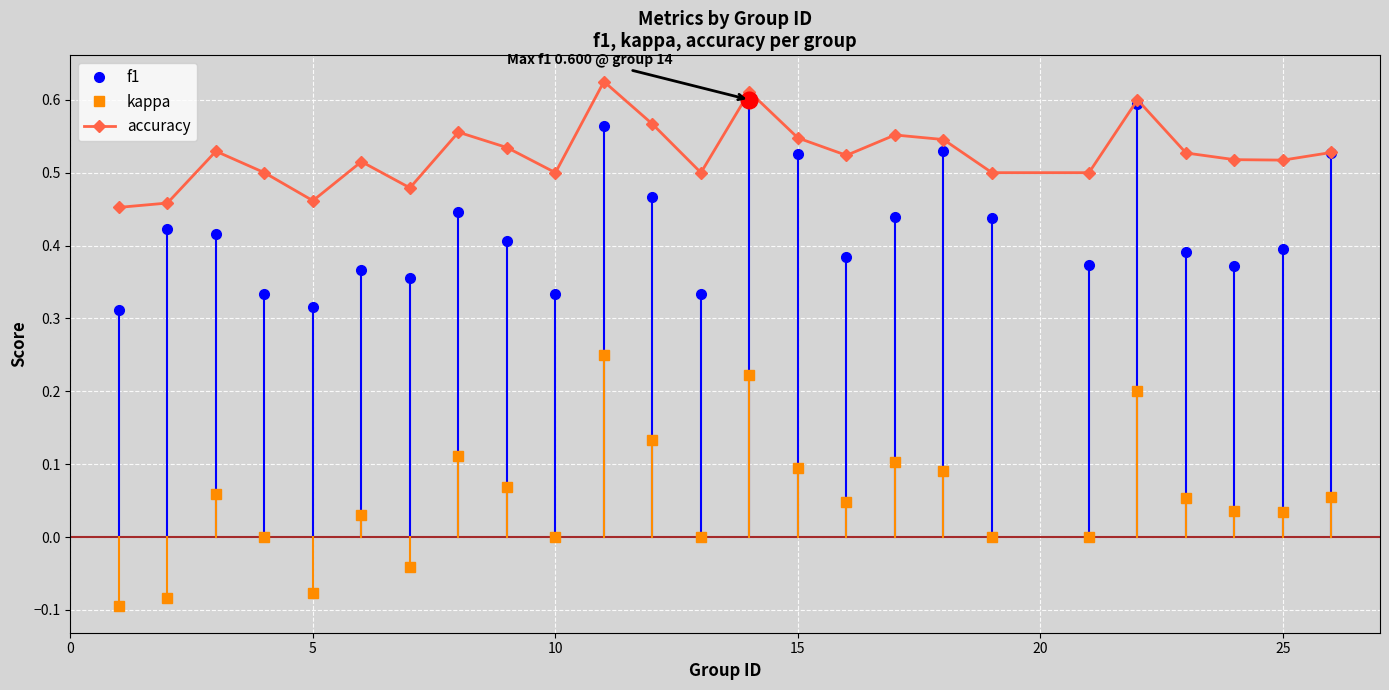

True or false: kappa has more than 0 interior local peaks.

True